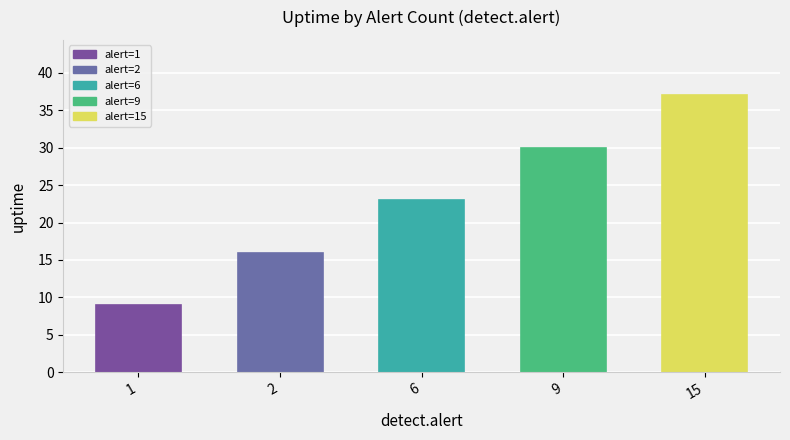

Reading right to left, list all the values displayed in this chart.

37	30	23	16	9